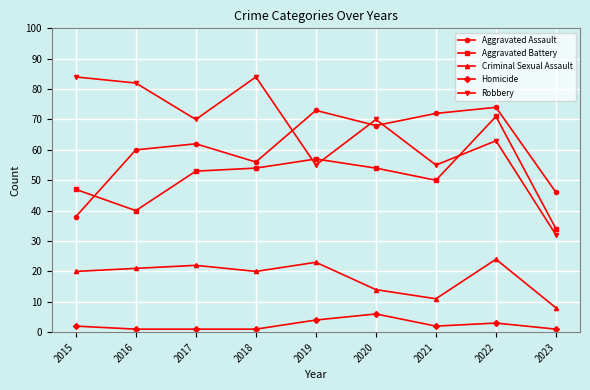

What is the average value of the Homicide series?

2